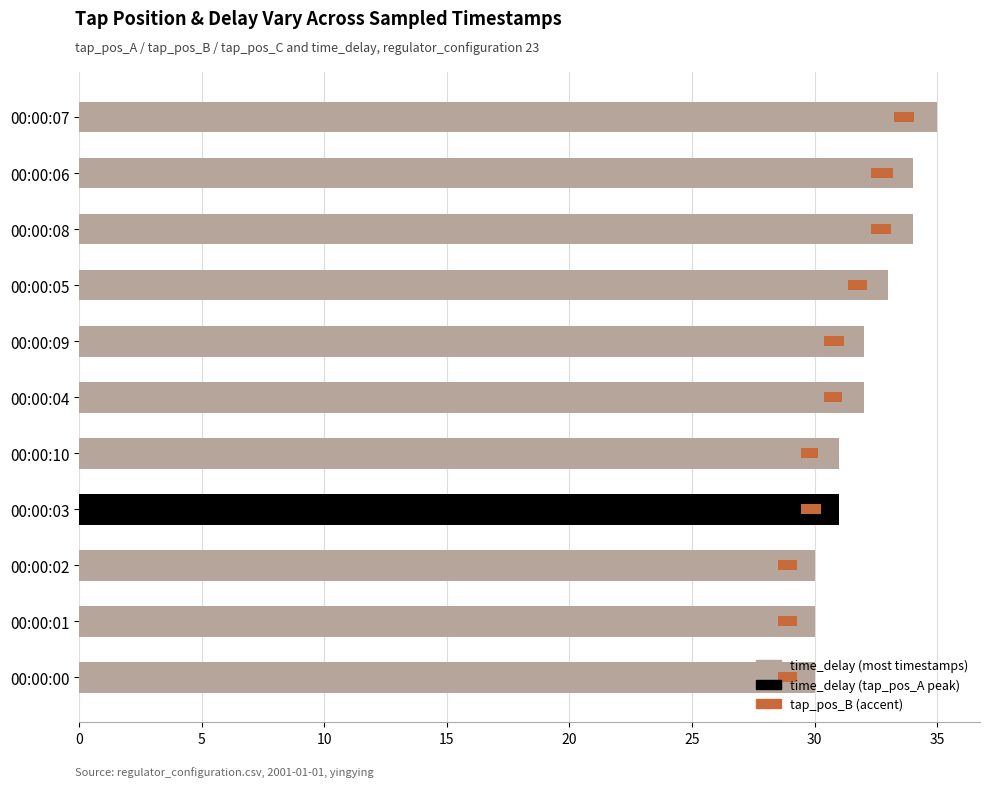

Which series changed the most between 00:00:04 and 00:00:10?

time_delay